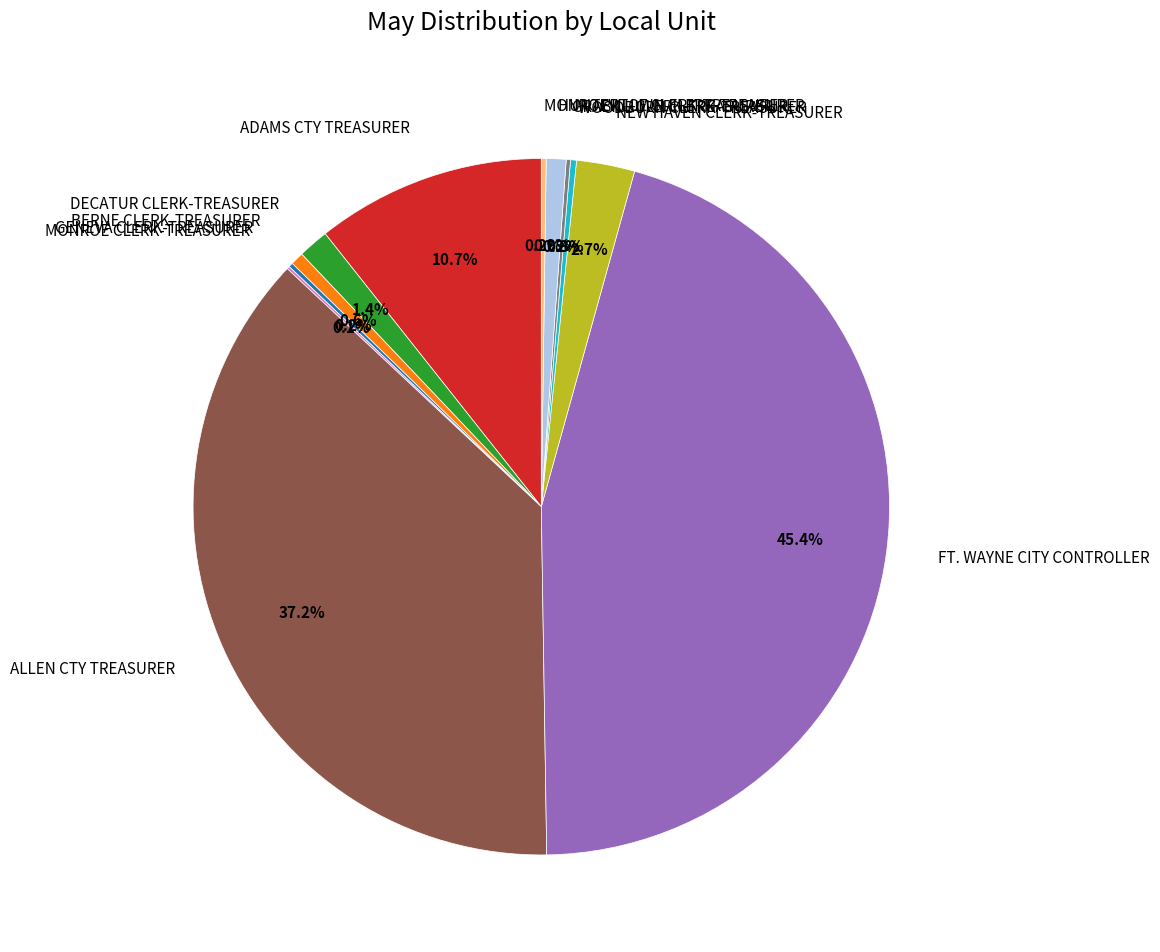

Between DECATUR CLERK-TREASURER and ALLEN CTY TREASURER, which is larger?

ALLEN CTY TREASURER